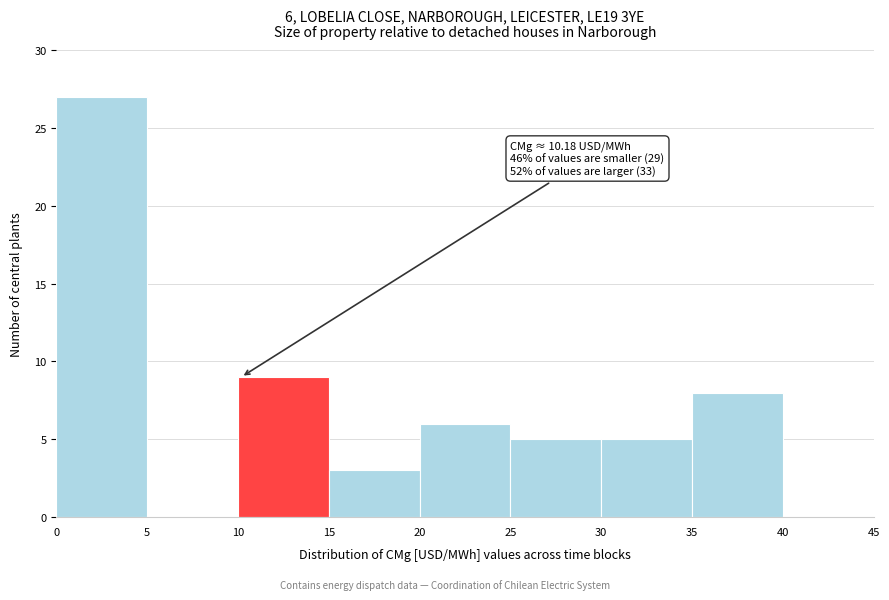

Which range on the x-axis has the tallest bar?

0 to 5